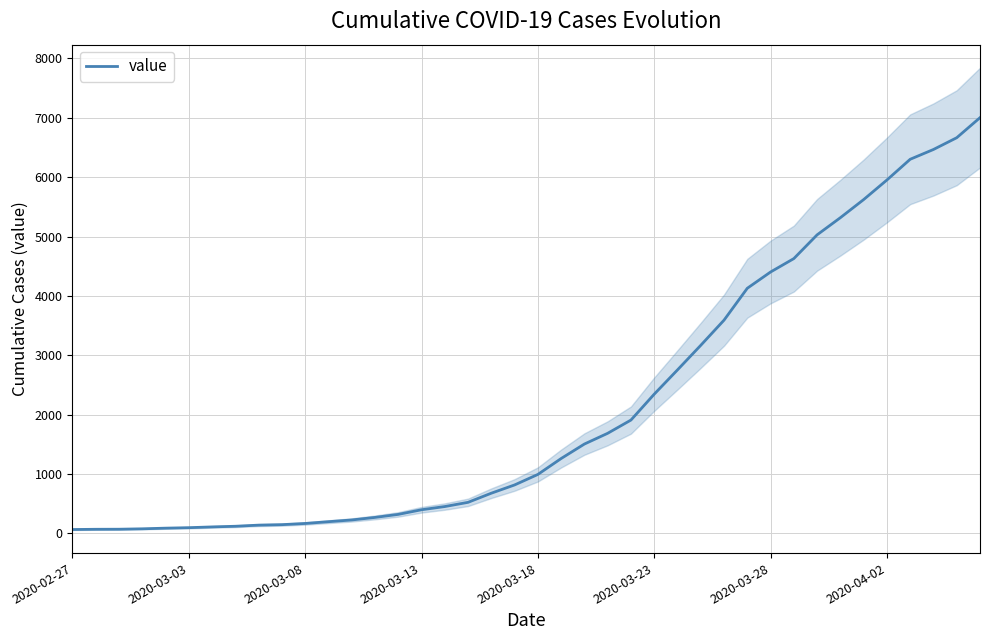

How many data points does each series have?

40